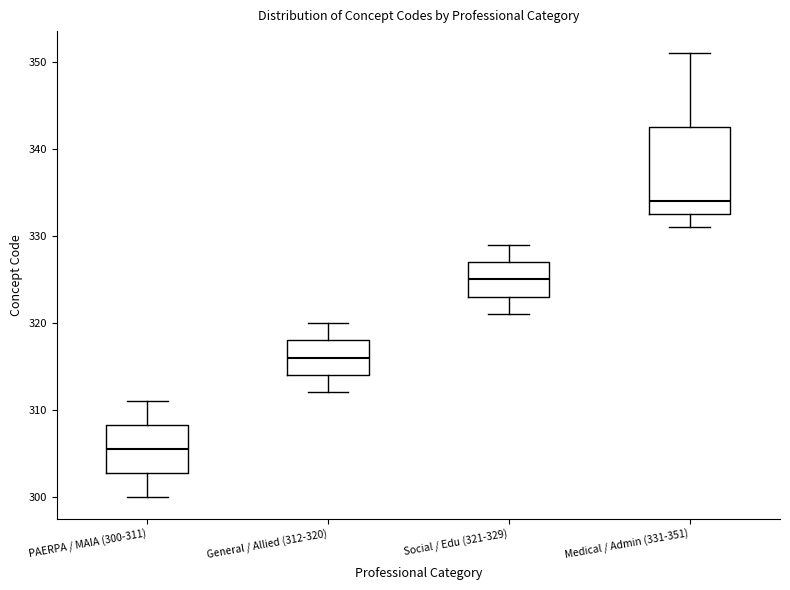

Reading left to right, transcribe this box plot: for each box, give where its median line is, the range the box spans, and where its two whiskers end, as read against the y-axis. The values are not printed on the chart, so give them approximately, as read against the axis.

PAERPA / MAIA (300-311): median 306, box 303 to 308, whiskers 300 to 311
General / Allied (312-320): median 316, box 314 to 318, whiskers 312 to 320
Social / Edu (321-329): median 325, box 323 to 327, whiskers 321 to 329
Medical / Admin (331-351): median 334, box 333 to 343, whiskers 331 to 351